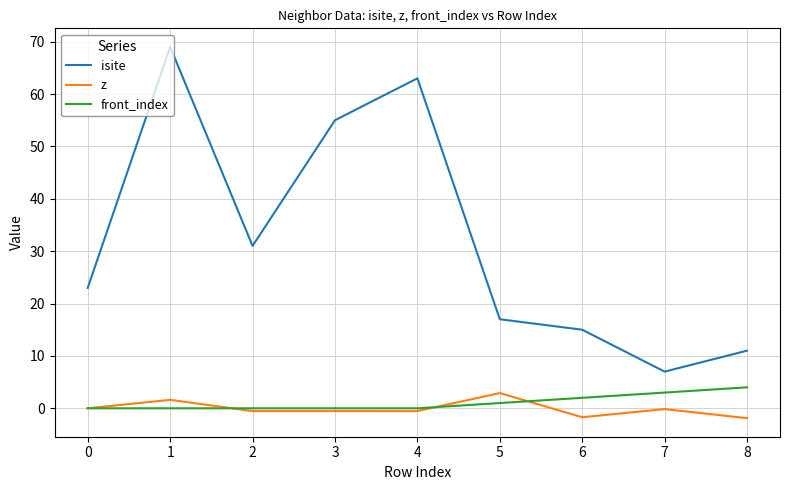

How many lines are shown in the chart?

3